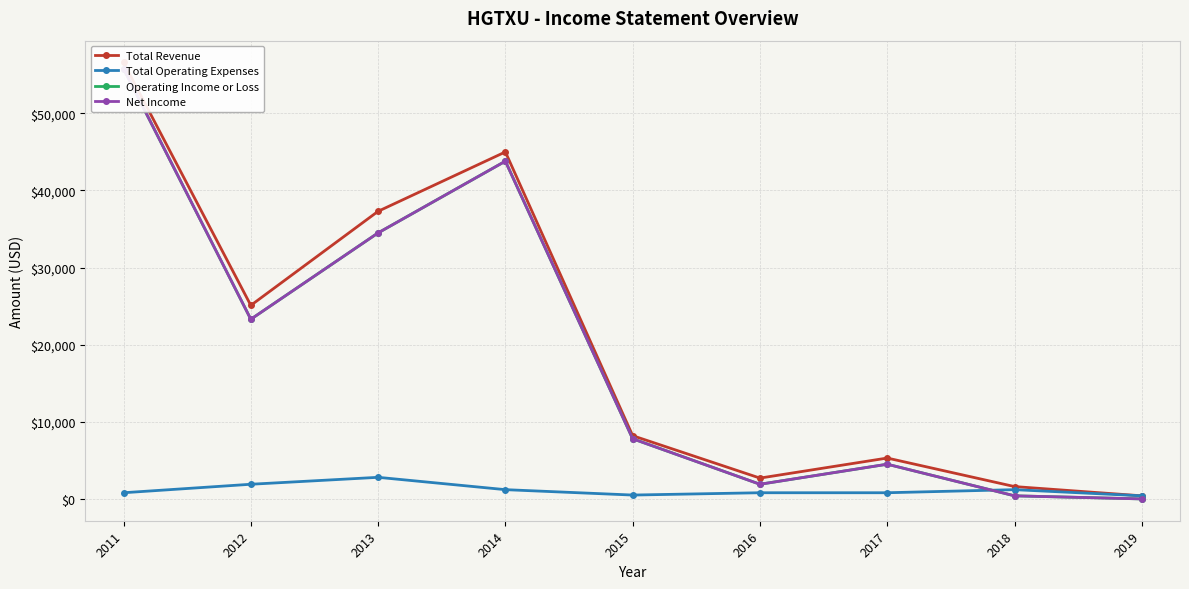

What is the total value across all series at 2013?

109100